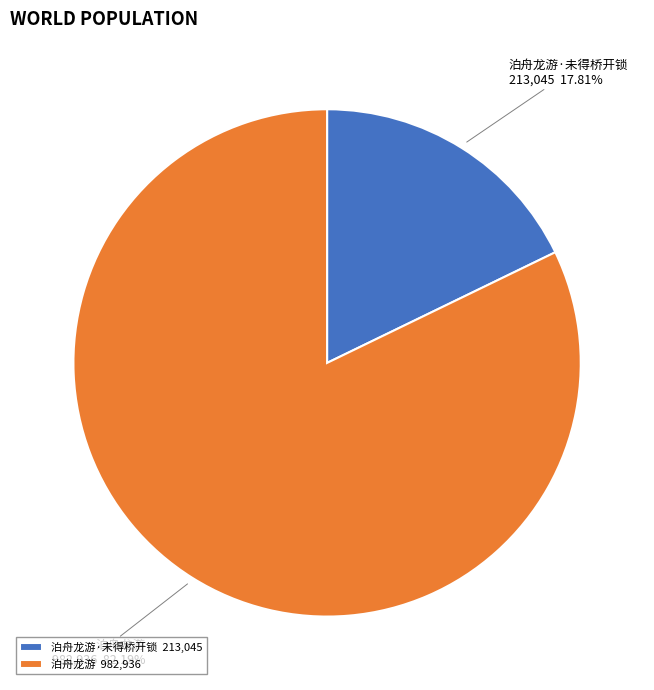

How many segments does this pie chart have?

2